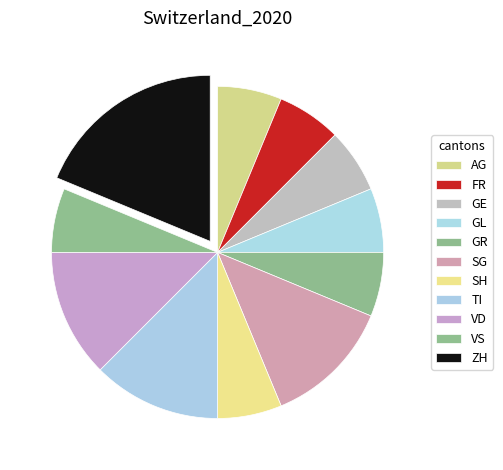

Count the number of slices in the pie.

11